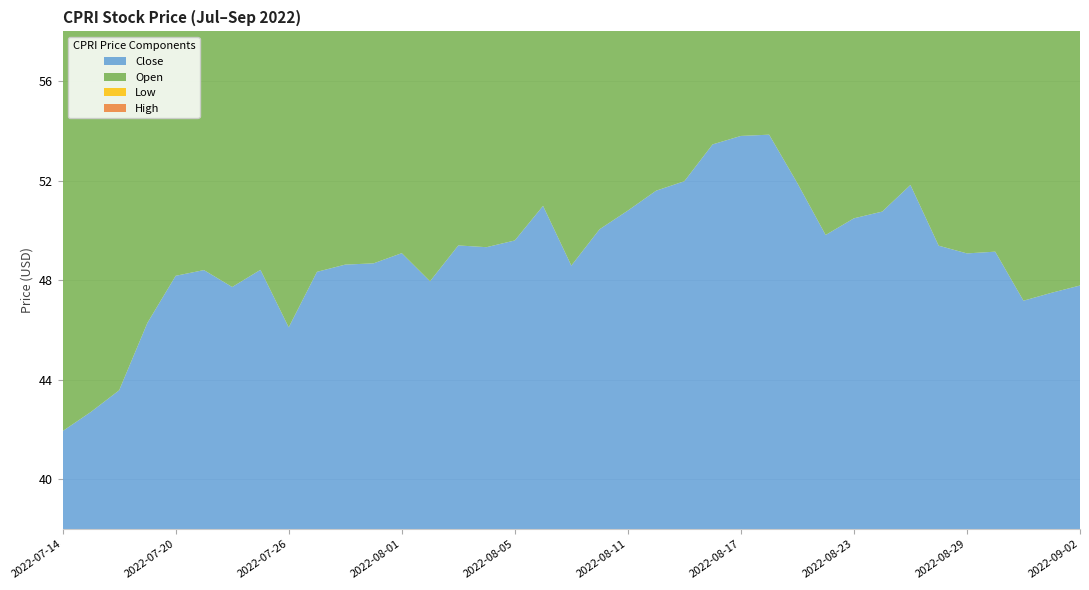

Reading left to right, transcribe all the data shown in this chart.

Close: 41.9	42.7	43.6	46.3	48.2	48.4	47.7	48.4	46.1	48.3	48.6	48.7	49.1	48.0	49.4	49.3	49.6	51.0	48.6	50.0	50.8	51.6	52.0	53.5	53.8	53.8	51.9	49.8	50.5	50.8	51.8	49.4	49.1	49.2	47.2	47.5	47.8
Open: 41.7	42.3	43.6	44.6	46.0	47.8	48.7	48.7	47.4	46.5	49.3	48.5	48.1	48.5	48.3	49.2	48.5	50.2	51.0	50.3	50.9	51.0	51.0	51.8	52.6	53.7	53.4	50.5	50.2	50.4	50.8	52.2	48.4	50.0	48.9	46.3	48.1
Low: 40.4	40.9	43.4	44.4	45.1	46.4	47.0	47.4	46.0	46.0	47.3	47.8	47.8	47.8	48.3	48.5	48.5	50.1	47.9	49.9	50.7	50.7	50.8	51.8	52.0	52.9	51.6	49.4	50.1	49.9	50.5	49.3	48.1	48.7	47.1	45.6	47.1
High: 42.0	42.8	45.1	46.8	48.4	48.6	49.1	49.0	47.8	48.5	49.3	49.0	49.9	48.8	49.7	49.4	49.9	51.8	51.0	51.8	52.6	51.8	52.0	53.9	54.4	54.3	53.5	50.7	51.8	51.2	52.9	52.3	49.7	50.2	49.1	47.9	48.8